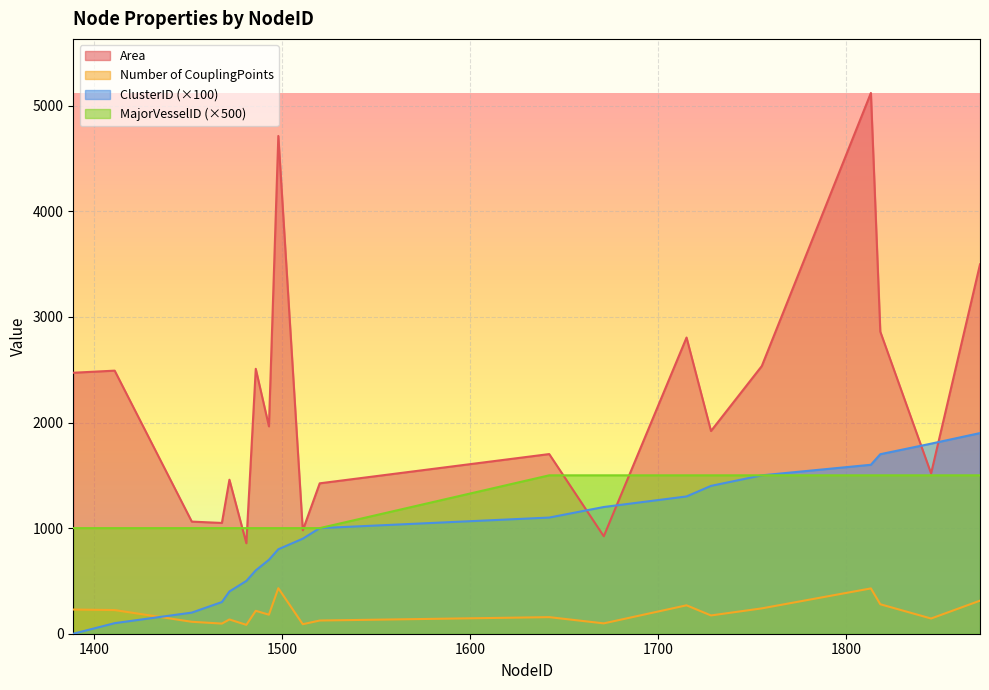

Where does the ClusterID series first go above 1000?

1642